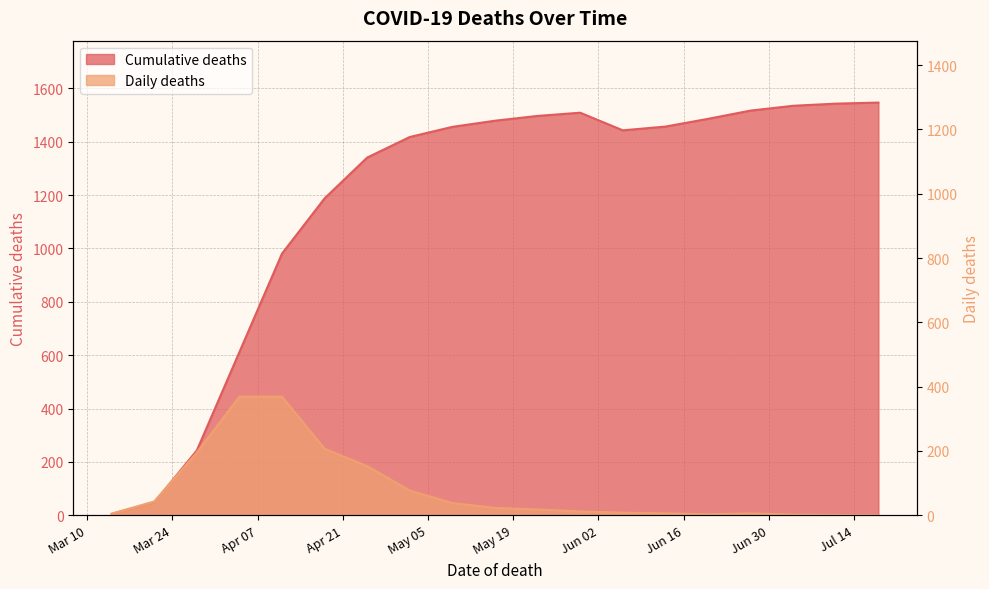

The value of Daily deaths at 2020-04-04 is 557. True or false?

False